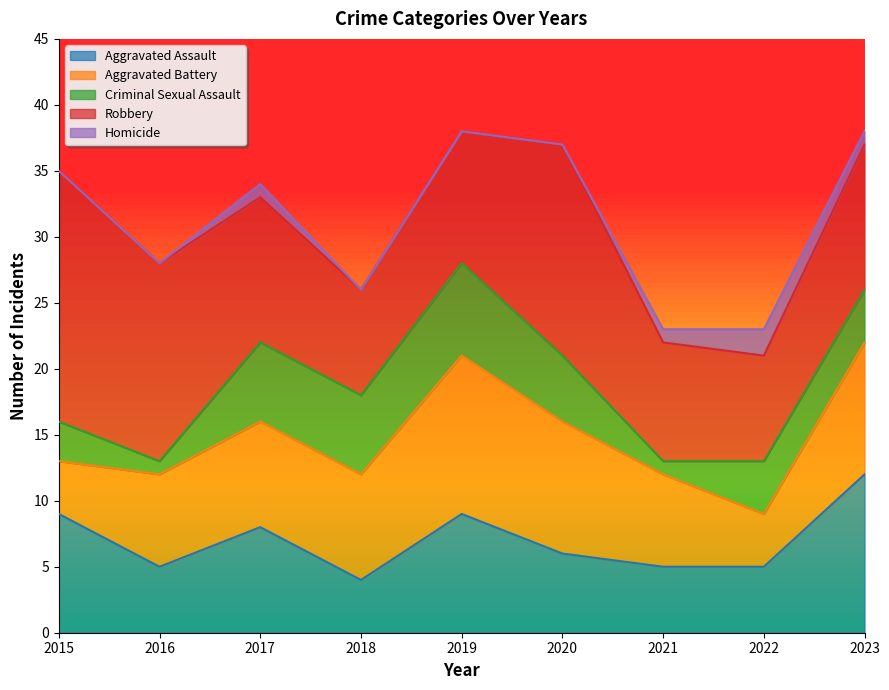

Reading left to right, extract all data points from this chart.

Aggravated Assault: 2015=9	2016=5	2017=8	2018=4	2019=9	2020=6	2021=5	2022=5	2023=12
Aggravated Battery: 2015=4	2016=7	2017=8	2018=8	2019=12	2020=10	2021=7	2022=4	2023=10
Criminal Sexual Assault: 2015=3	2016=1	2017=6	2018=6	2019=7	2020=5	2021=1	2022=4	2023=4
Robbery: 2015=19	2016=15	2017=11	2018=8	2019=10	2020=16	2021=9	2022=8	2023=11
Homicide: 2015=0	2016=0	2017=1	2018=0	2019=0	2020=0	2021=1	2022=2	2023=1